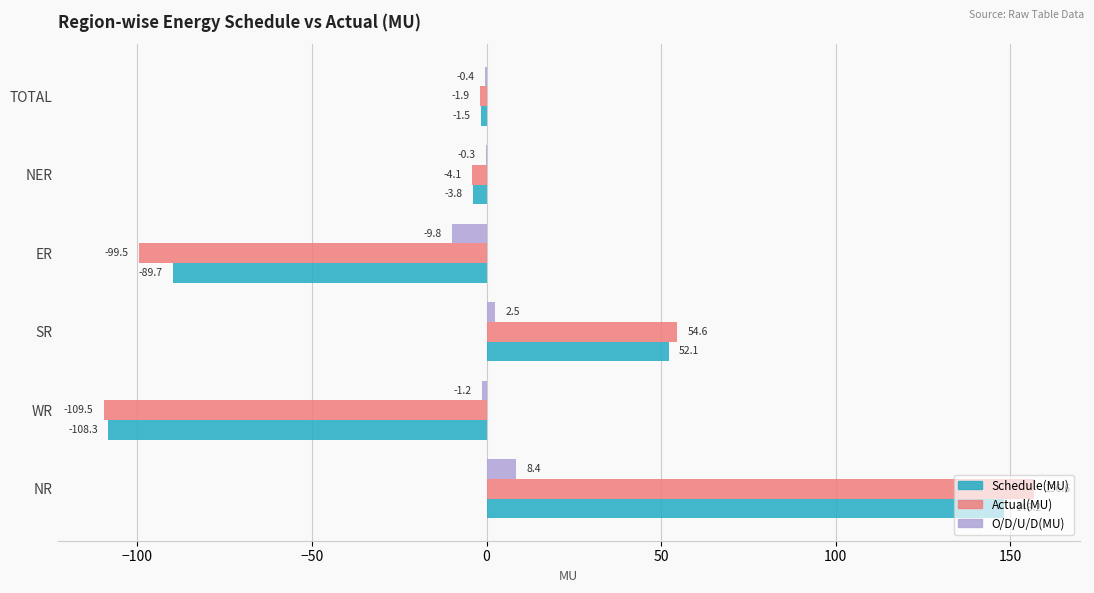

Is it true that Actual(MU) equals -52.7 at ER?

False